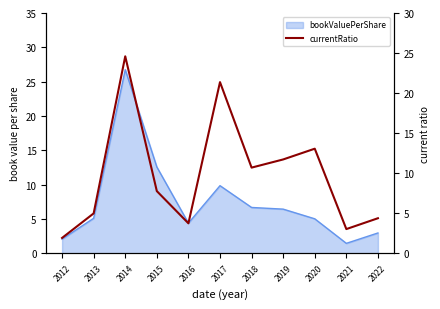

Where is the first local minimum?

2016